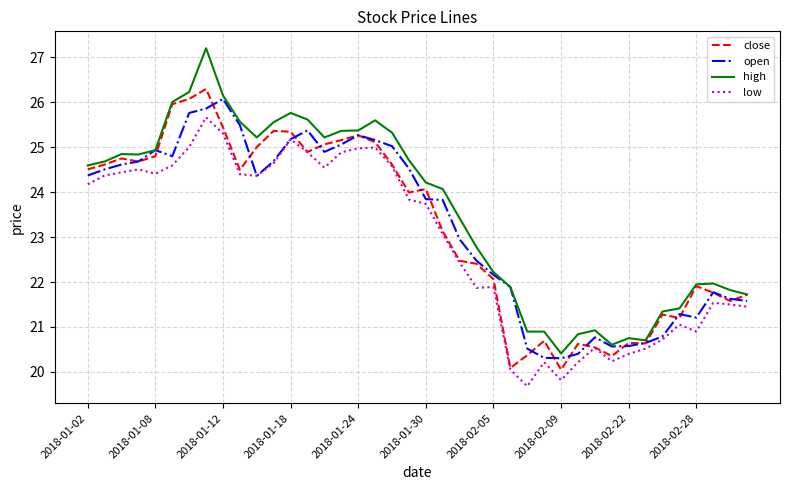

Which series has the largest total across all categories?

high